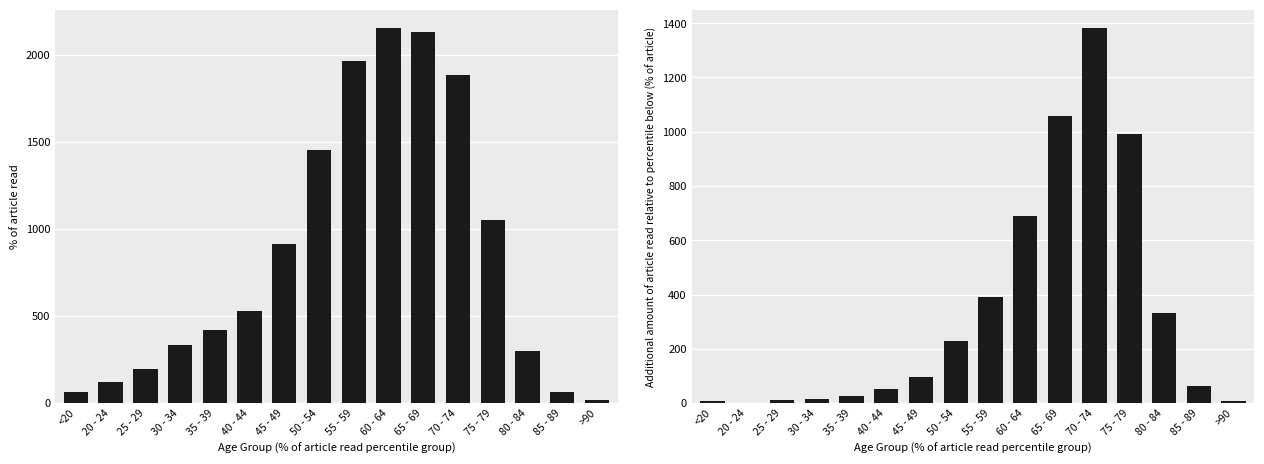

How many series are shown in this chart?

2